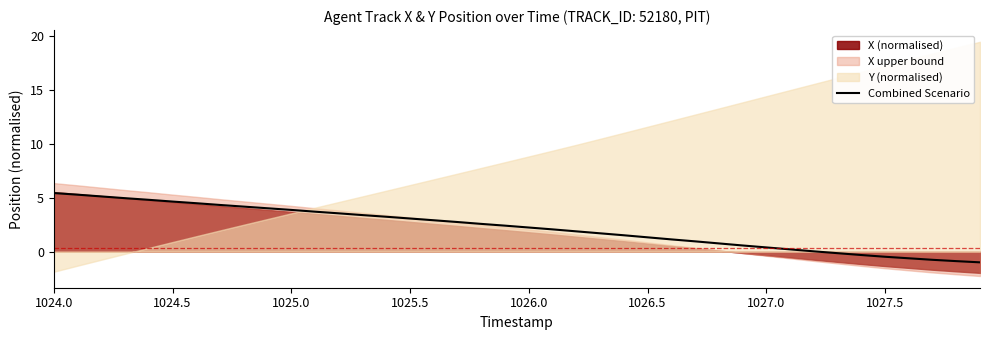

What is the maximum value for Combined Scenario?

5.4